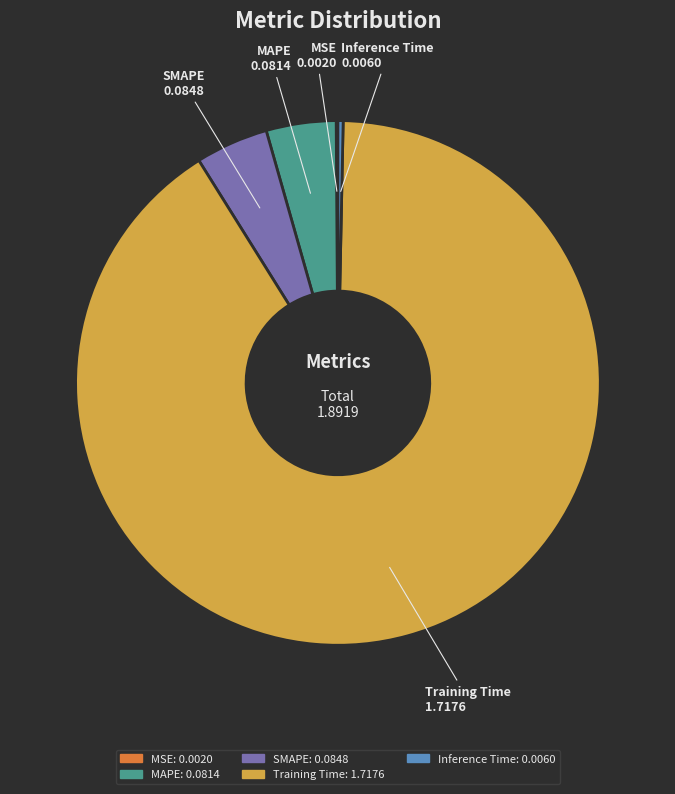

What is the majority slice?

Training Time